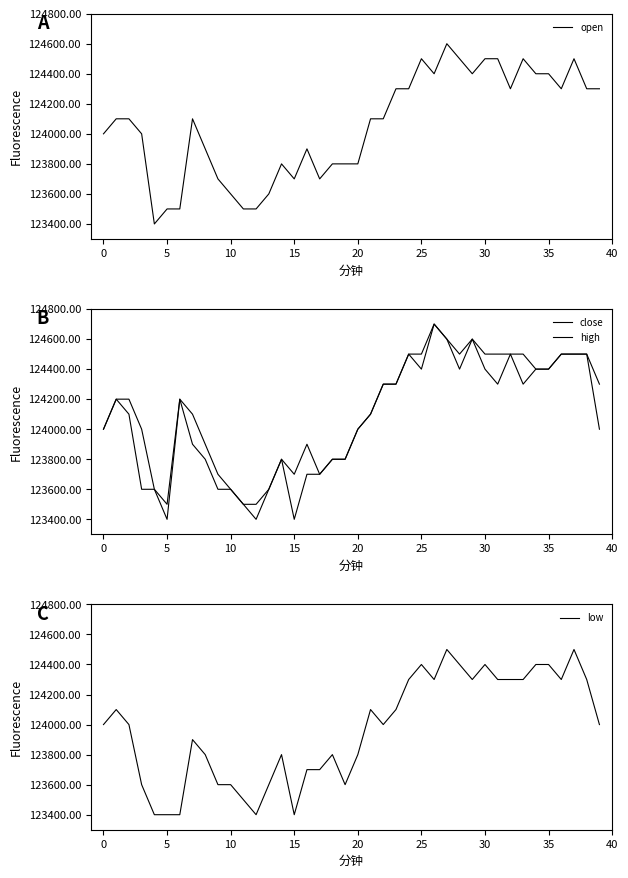

True or false: open has a value of 124400 at 26.

True